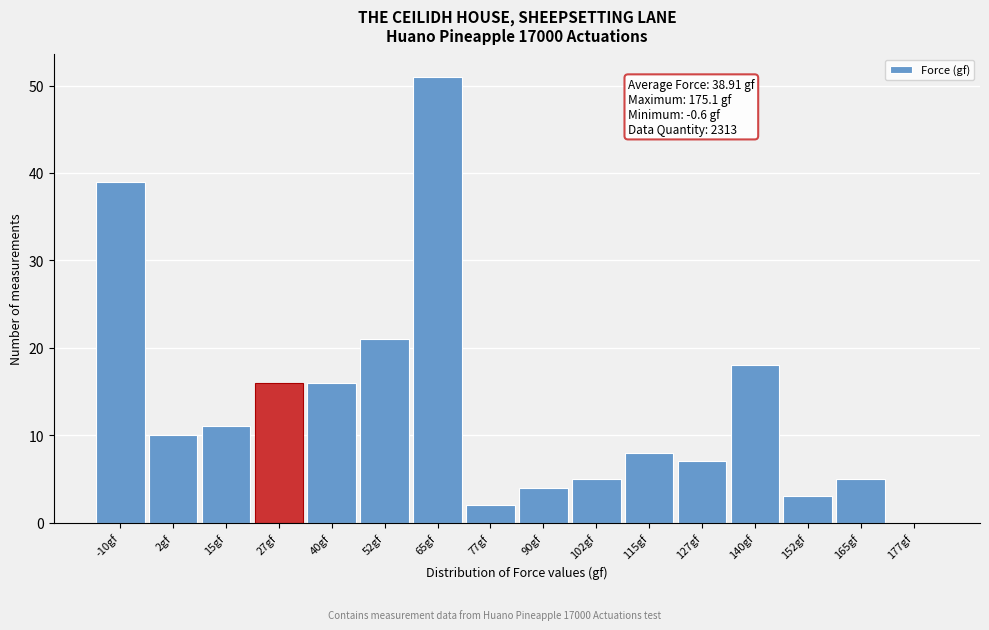

Reading left to right, what are all the values shown in this chart?

-10gf=39	2gf=10	15gf=11	27gf=16	40gf=16	52gf=21	65gf=51	77gf=2	90gf=4	102gf=5	115gf=8	127gf=7	140gf=18	152gf=3	165gf=5	177gf=0